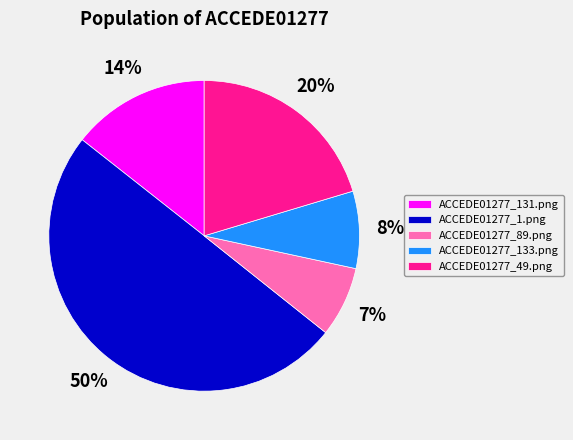

The ACCEDE01277_133.png slice represents 3% of the pie. True or false?

False